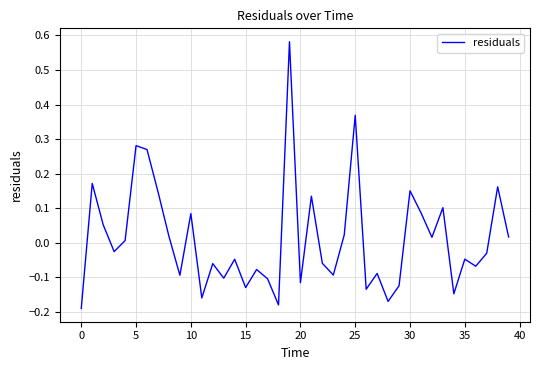

At which category does the chart reach its peak across all series?

19